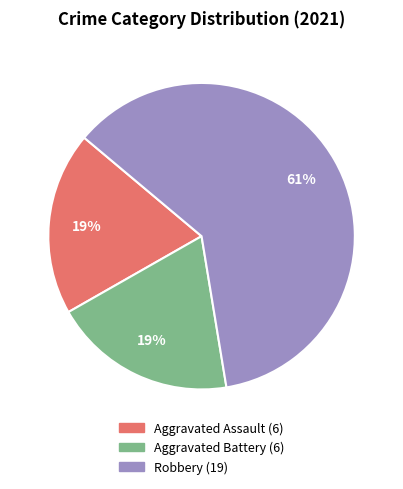

To the nearest percent, what is the average slice percentage?

33%